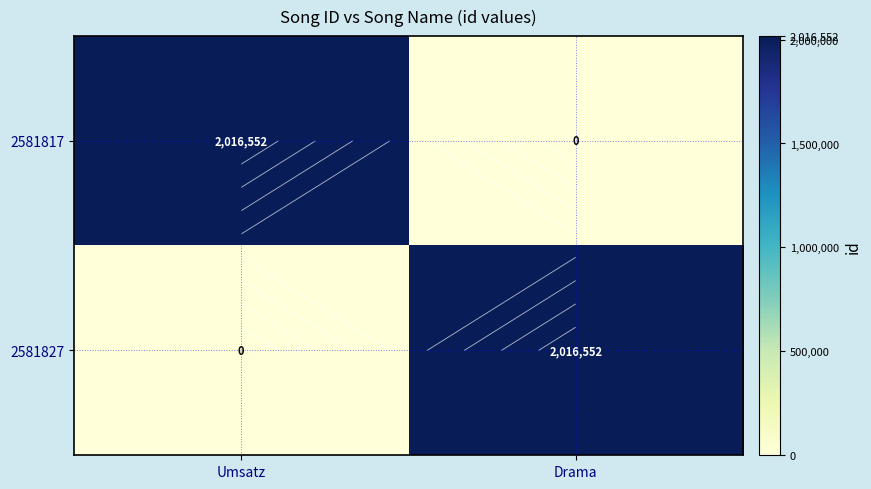

What is the difference between the highest and lowest values at Drama?

2016552